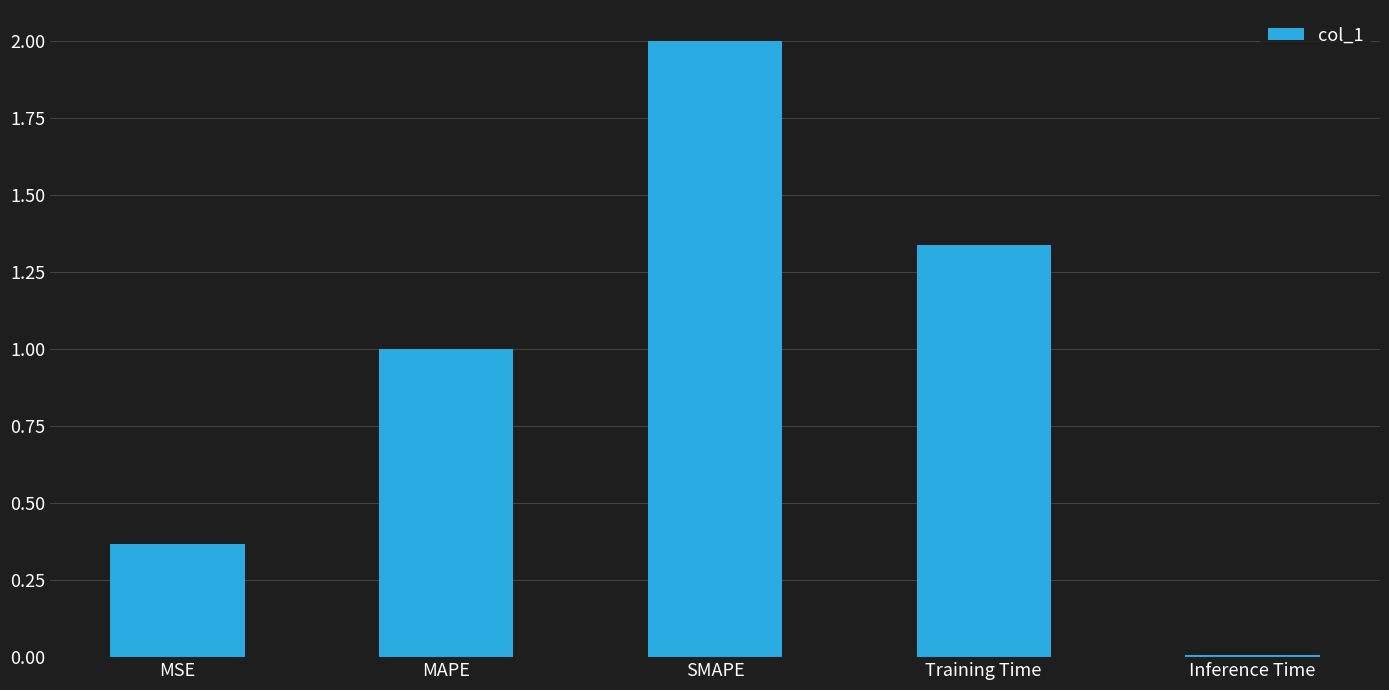

The chart shows a value of 0.0 at Inference Time. True or false?

True